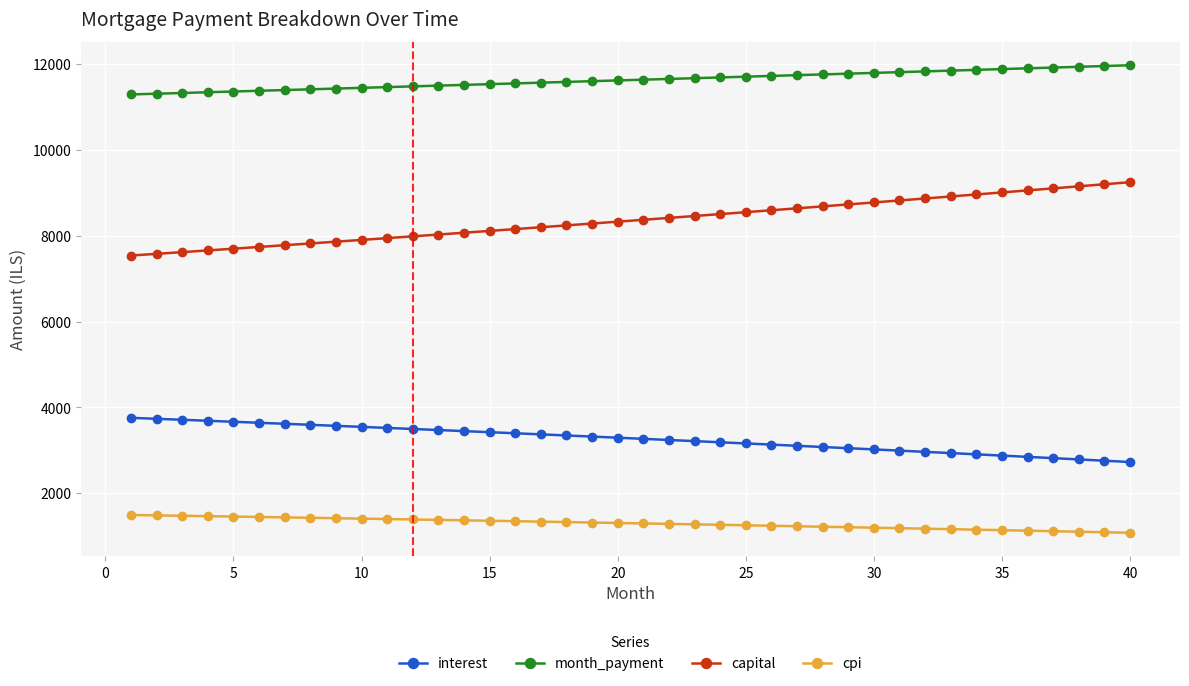

Which series has the largest total across all categories?

month_payment